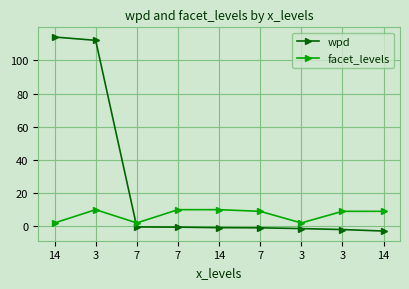

True or false: facet_levels has a value of 10.0 at 7.

True